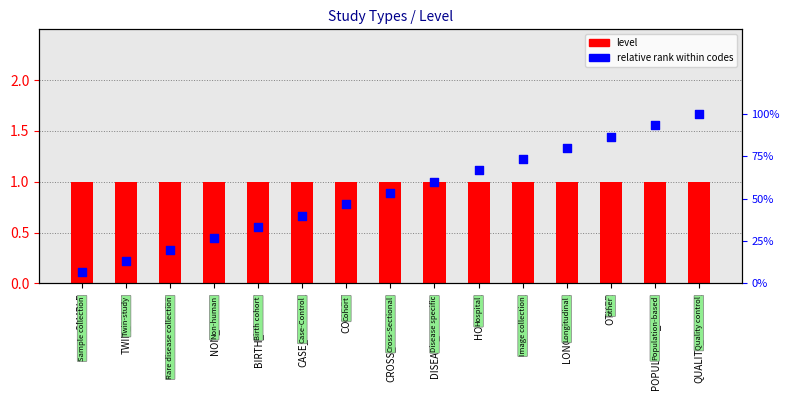

At which category is the sum across all series the highest?

QUALITY_CONTROL